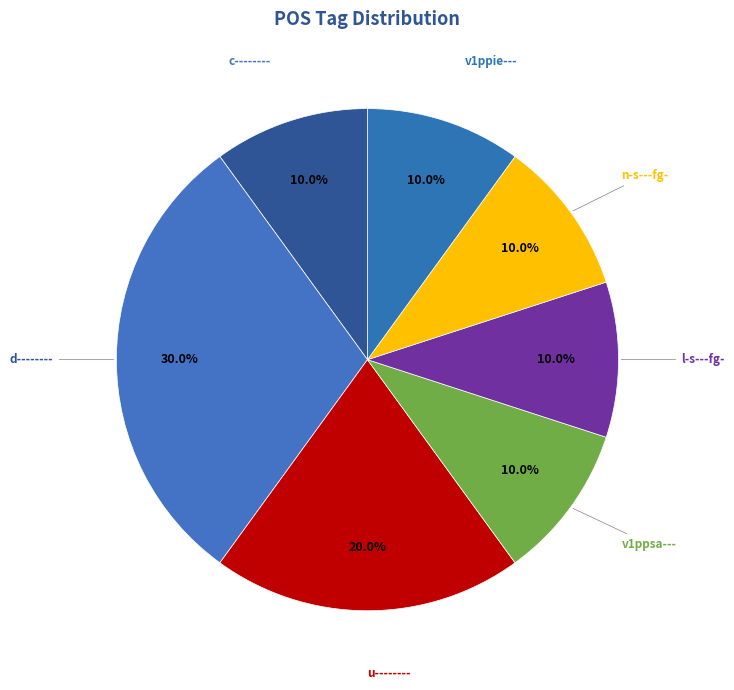

To the nearest percent, what is the difference between the u-------- and v1ppsa--- slice percentages?

10%